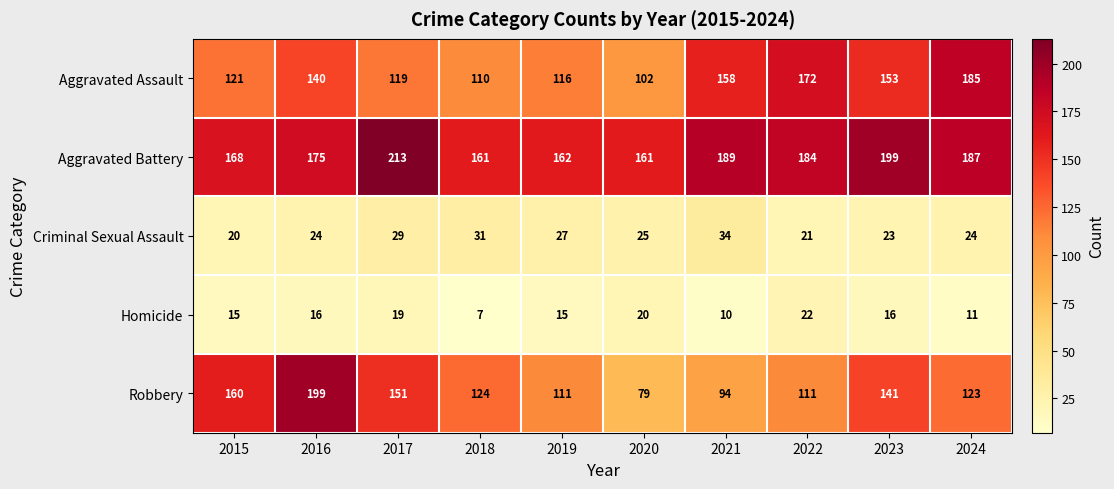

What is the difference between the second highest and second lowest values in the Aggravated Battery series?

38